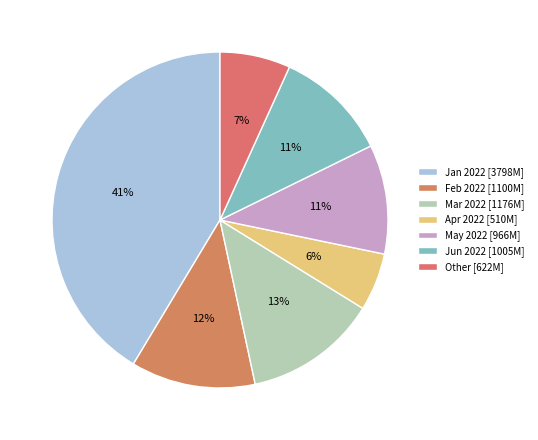

Which slice is the smallest?

Apr 2022 [510M]